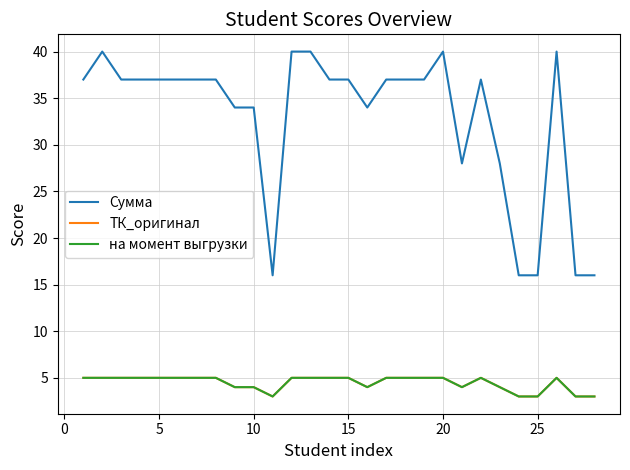

Count the Сумма values in the range 34 to 37.

16